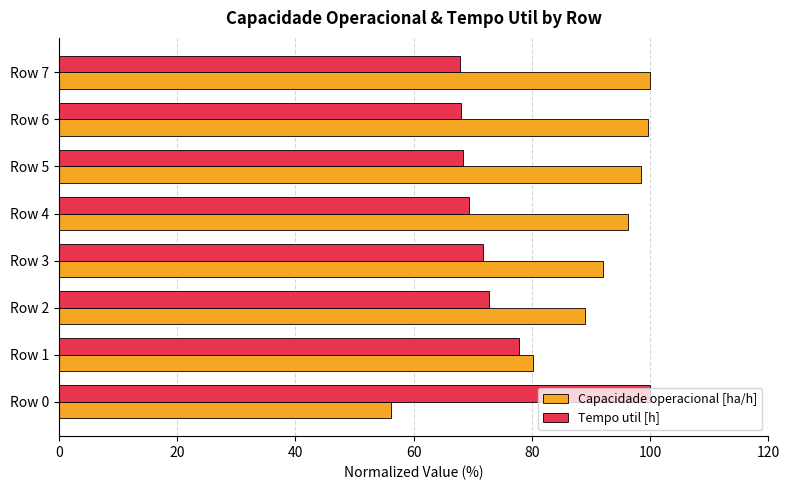

Is it true that Tempo util [h] equals 68.3 at Row 5?

True